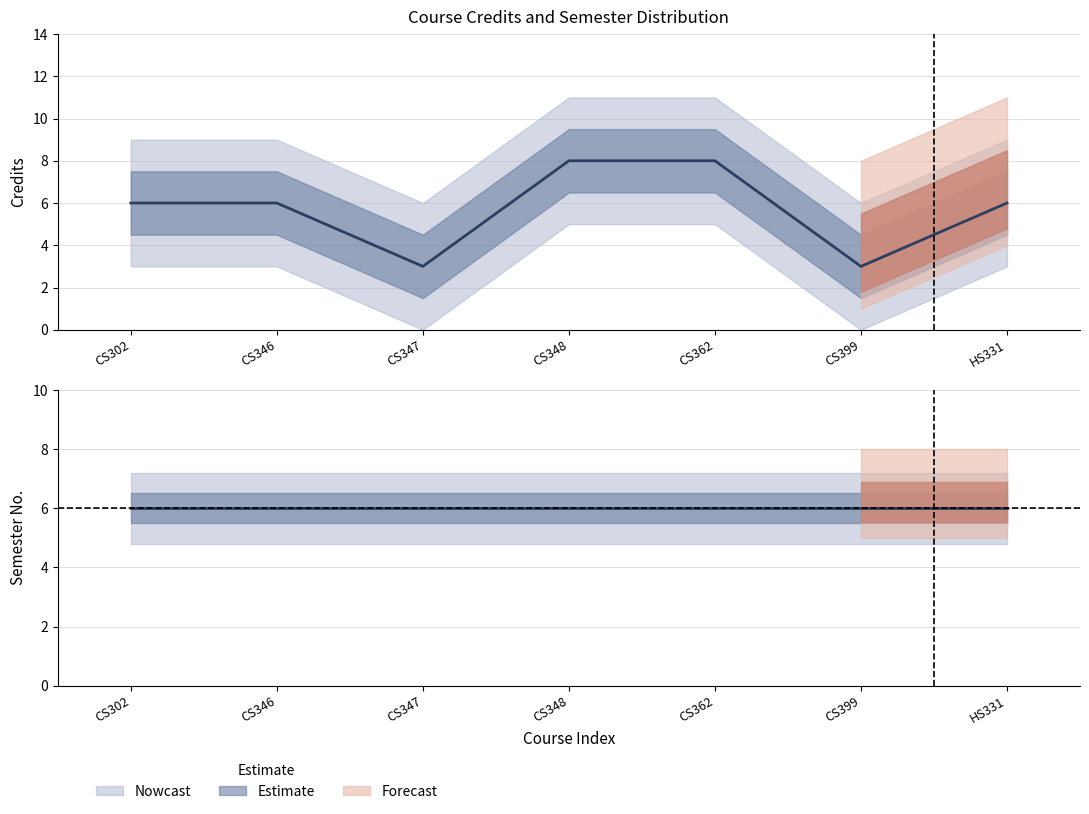

Where is the data nearest to the value 5?

CS302